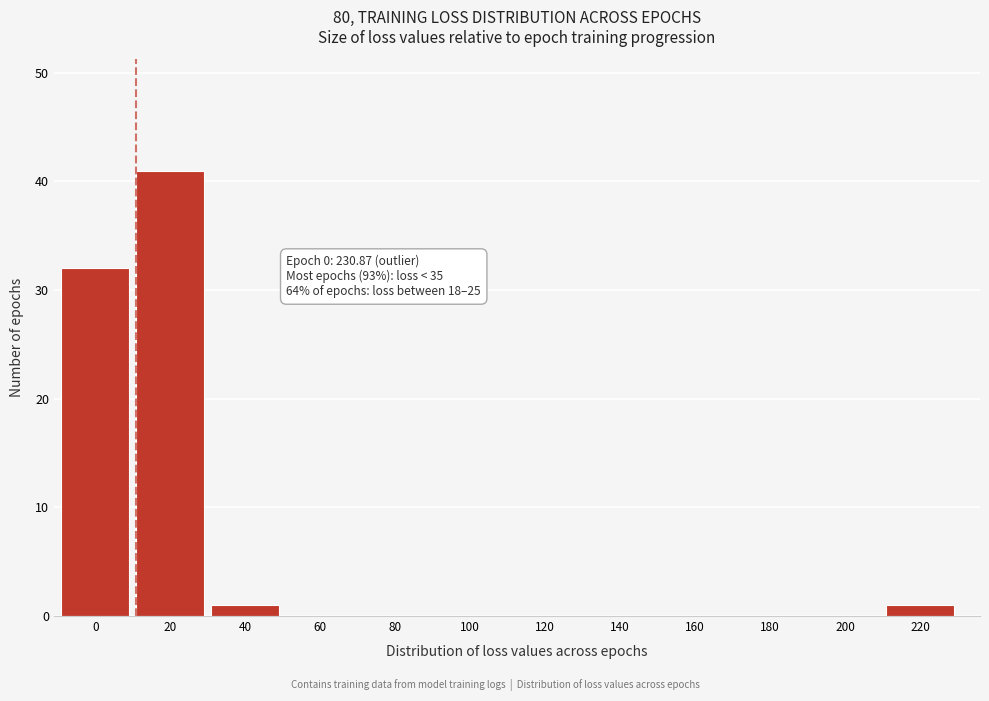

Reading left to right, extract all data points from this chart.

0=32	20=41	40=1	60=0	80=0	100=0	120=0	140=0	160=0	180=0	200=0	220=1